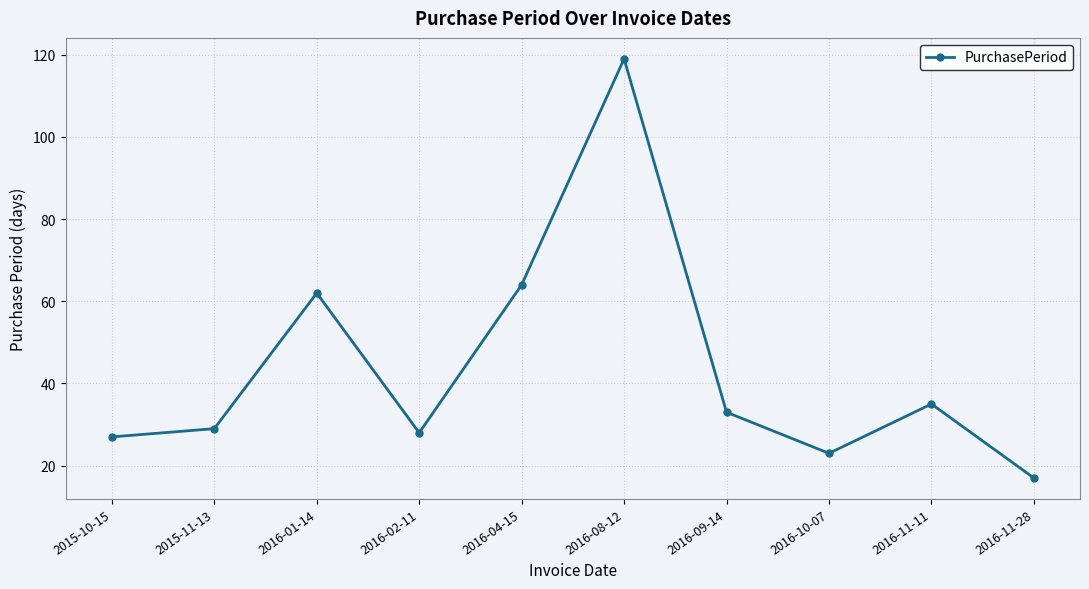

The value at 2015-11-13 is 29. True or false?

True